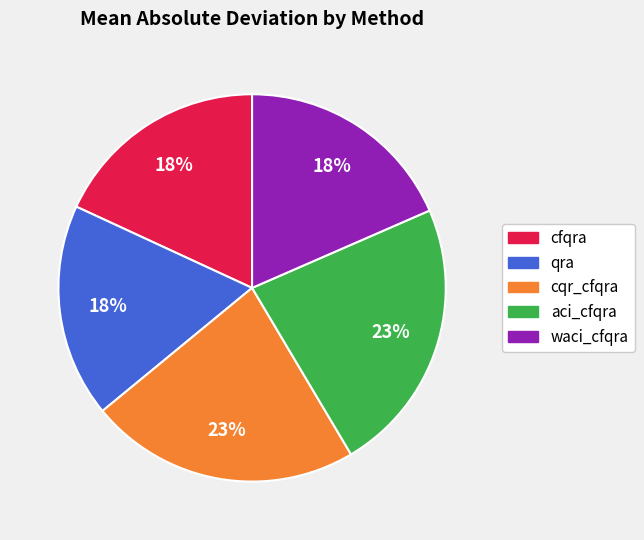

Combined, do waci_cfqra and qra account for over 50%?

No